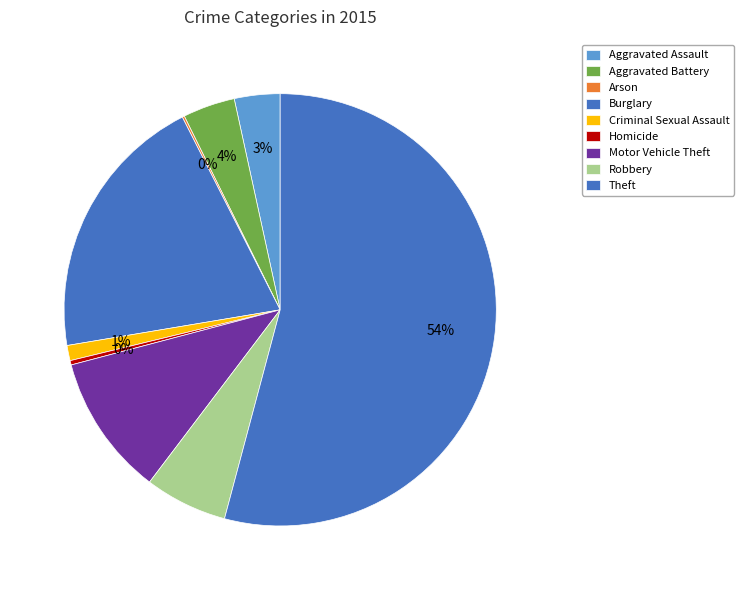

Is it true that Criminal Sexual Assault is 9% of the pie?

False